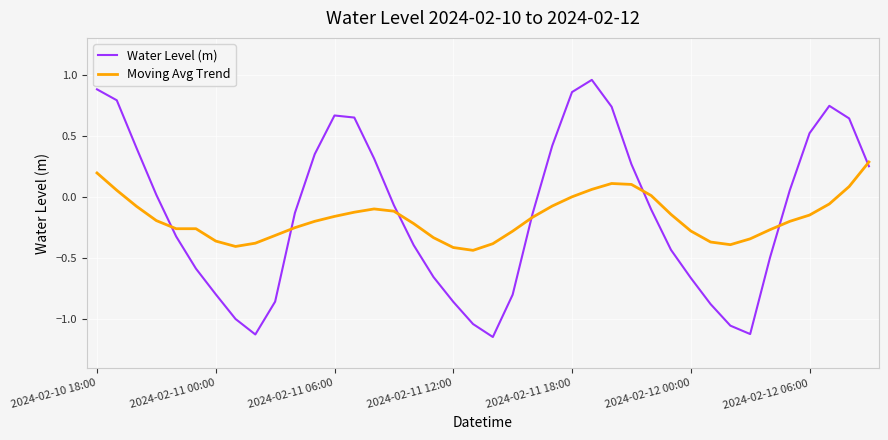

List the series in order of their peak value, highest first.

Water Level (m), Moving Avg Trend